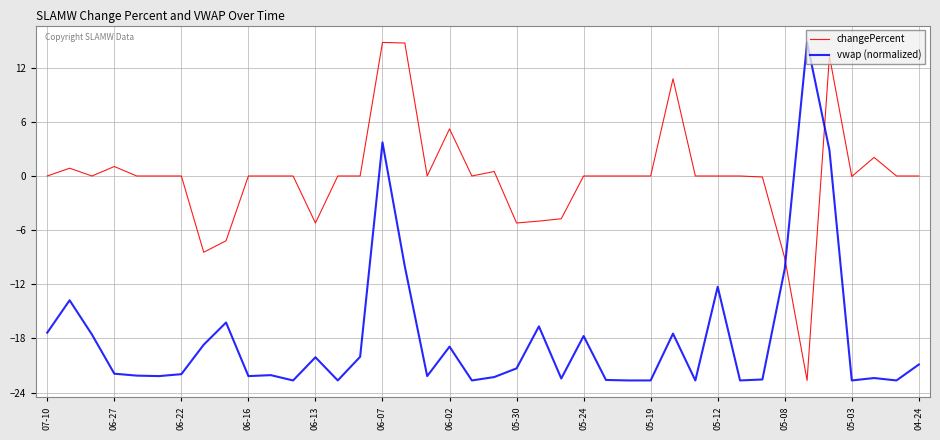

What is the minimum value for vwap (normalized)?

-22.7